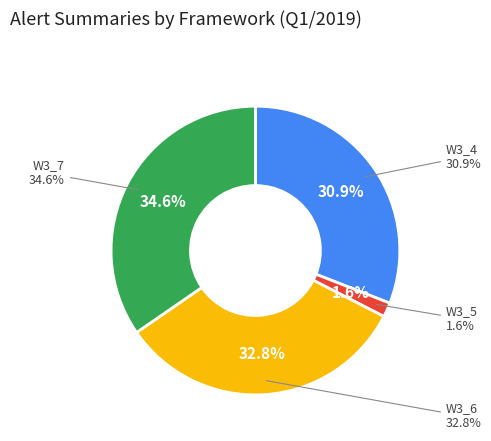

Is there any slice that represents more than half of the pie?

No